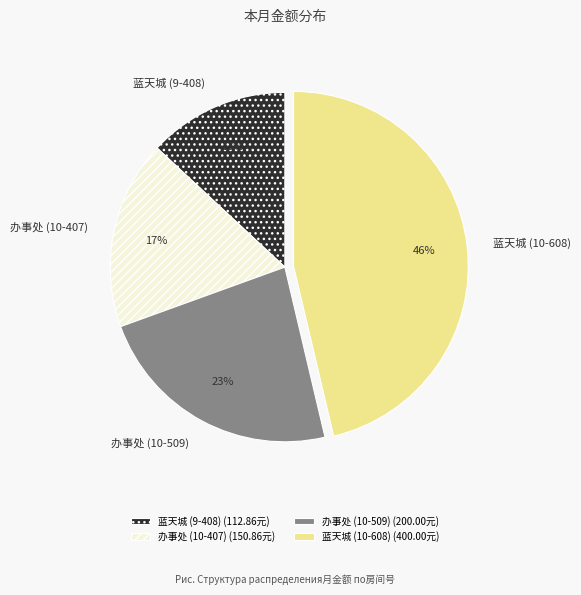

How many segments does this pie chart have?

4